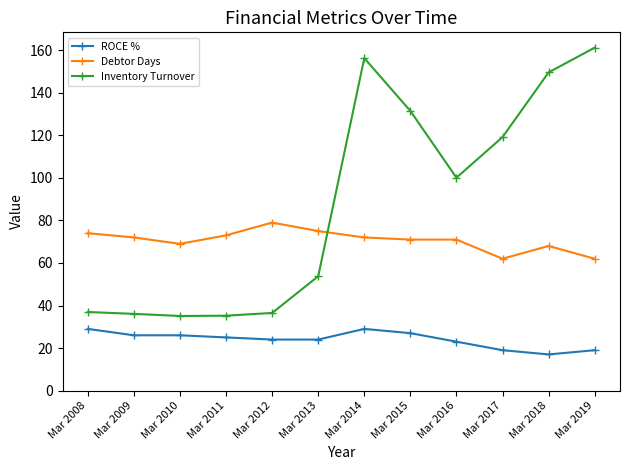

What is the sum of all Debtor Days values?

848.0